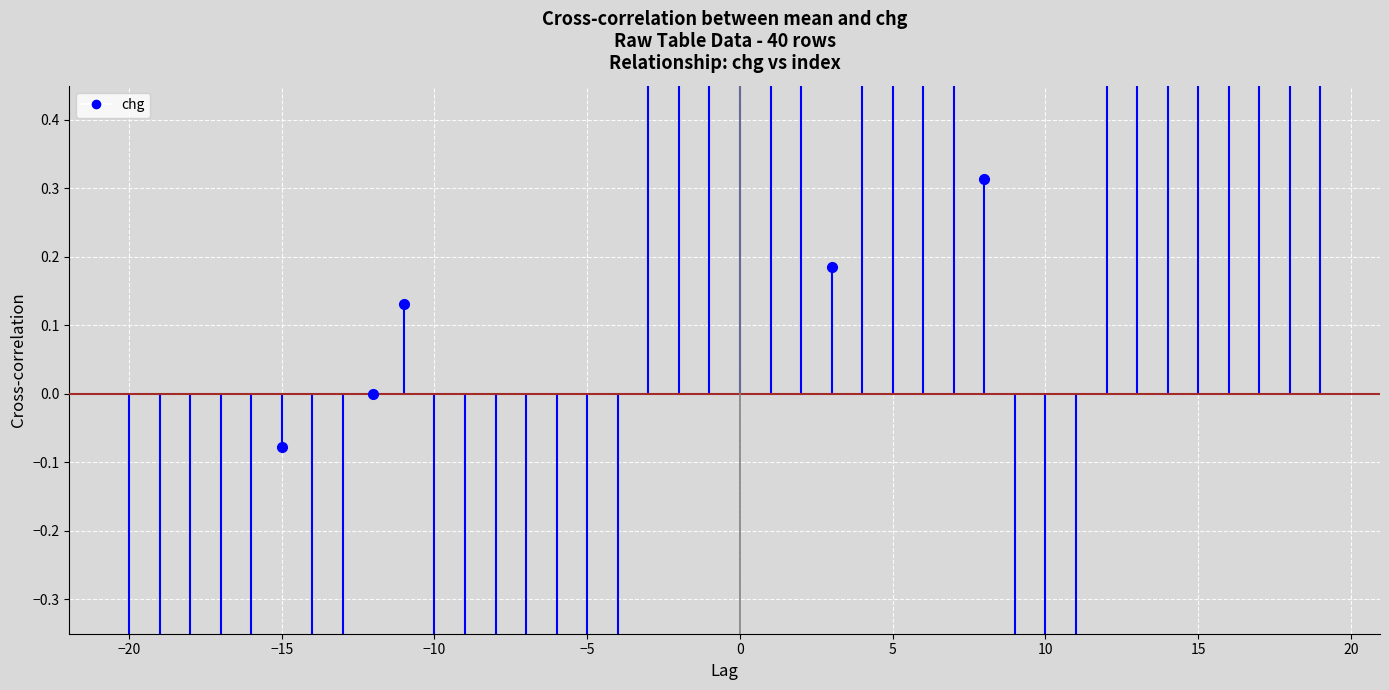

Reading left to right, list all the values displayed in this chart.

0=-0.9	1=-0.9	2=-1.2	3=-1.1	4=-1.3	5=-0.1	6=-0.4	7=-1.2	8=0.0	9=0.1	10=-1.1	11=-1.1	12=-0.6	13=-0.8	14=-1.9	15=-1.4	16=-0.7	17=0.5	18=0.8	19=0.8	20=1.6	21=1.0	22=0.7	23=0.2	24=2.7	25=3.2	26=1.6	27=1.2	28=0.3	29=-0.6	30=-0.7	31=-0.5	32=1.3	33=1.1	34=0.9	35=0.8	36=1.1	37=1.2	38=0.7	39=2.3